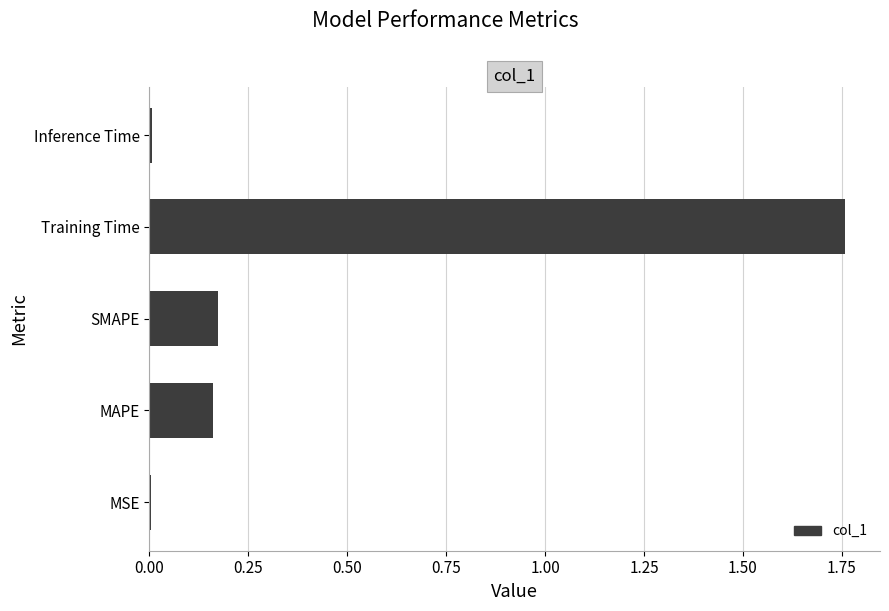

What is the change in value from SMAPE to Training Time?

+1.6